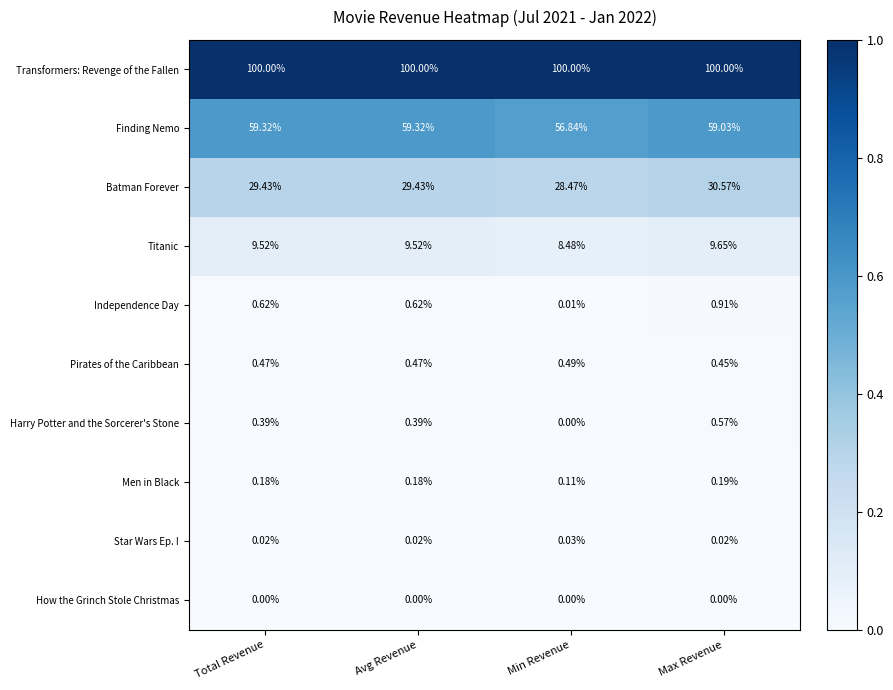

Which series has the widest spread of values?

Finding Nemo